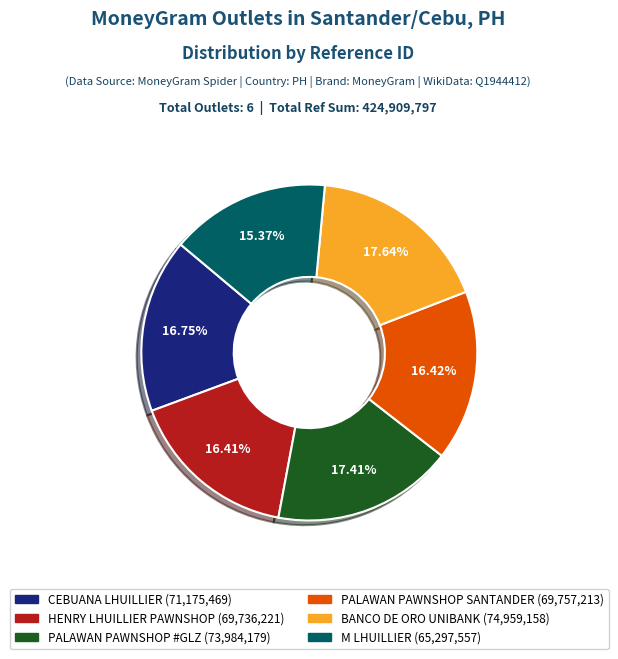

Is there a majority slice in this chart?

No